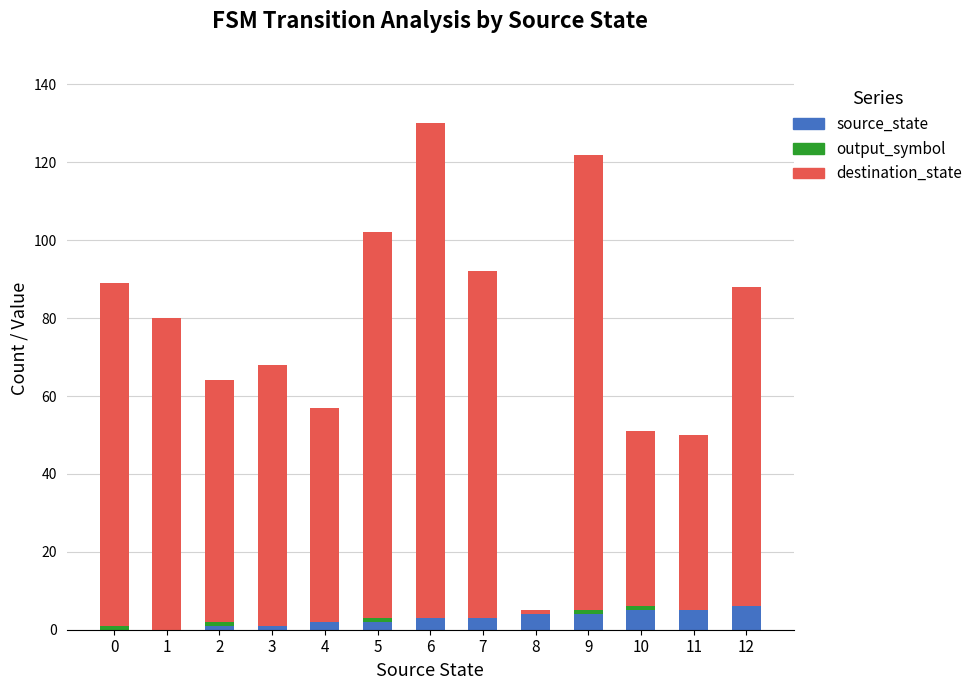

At which category is the sum across all series the highest?

6